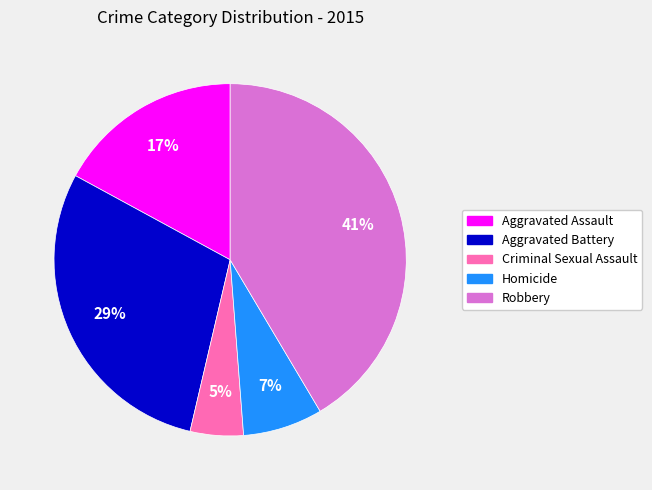

The Robbery slice represents 27% of the pie. True or false?

False